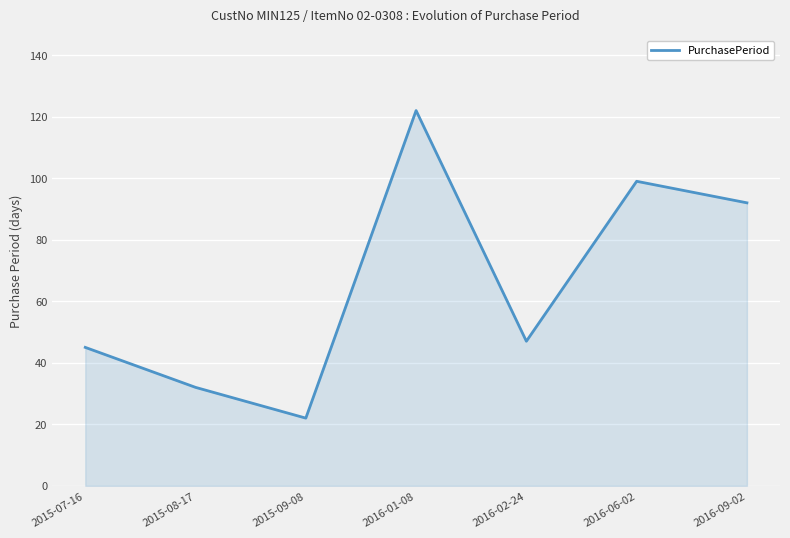

List the labels in order of value, largest first.

2016-01-08, 2016-06-02, 2016-09-02, 2016-02-24, 2015-07-16, 2015-08-17, 2015-09-08